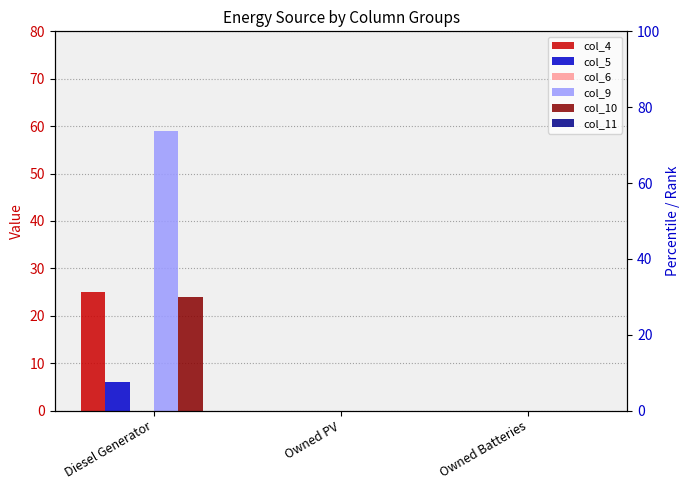

At which label is col_10 closest to 12?

Diesel Generator